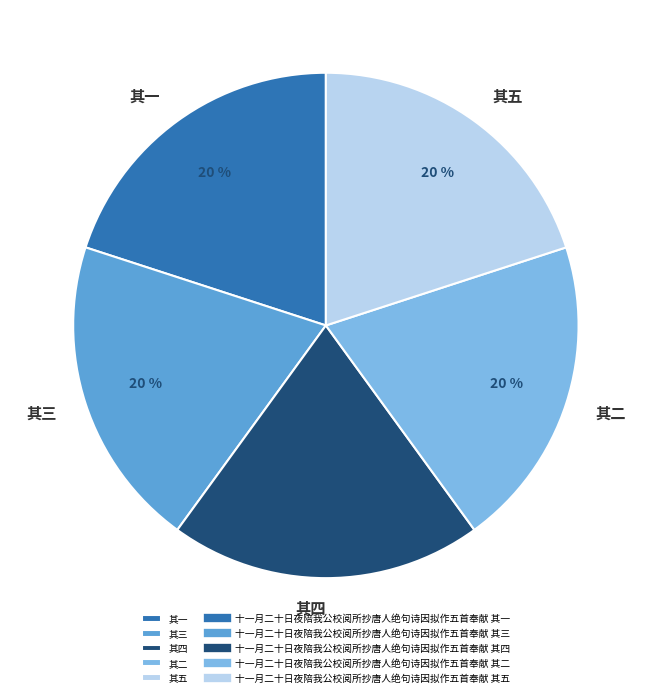

To the nearest percent, what is the combined percentage of 其一 and 其四?

40%